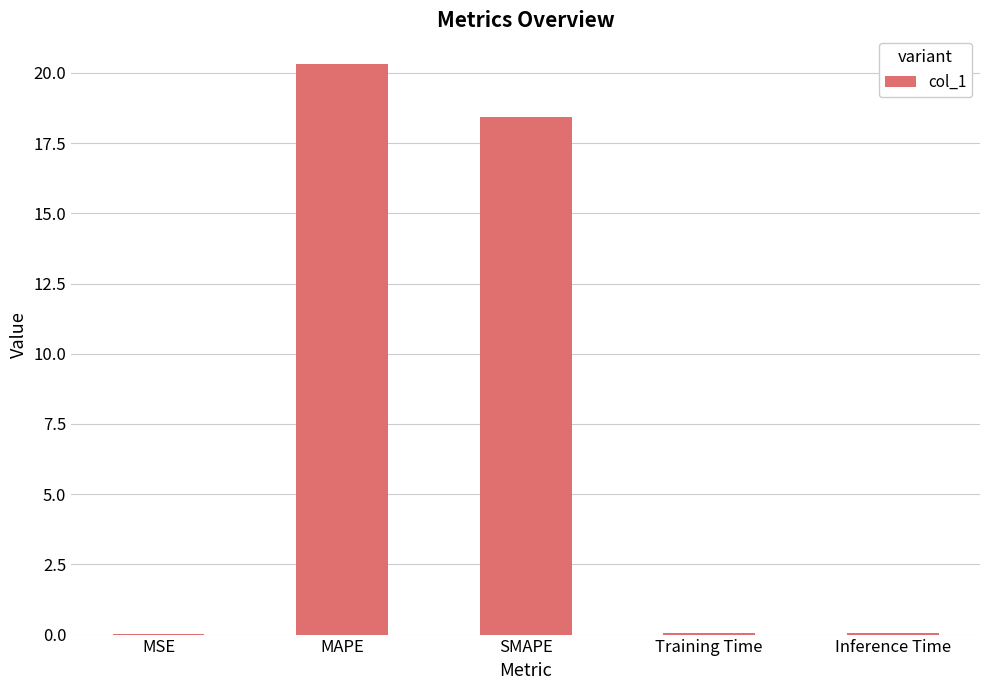

What is the difference between the values at MAPE and Training Time?

20.3